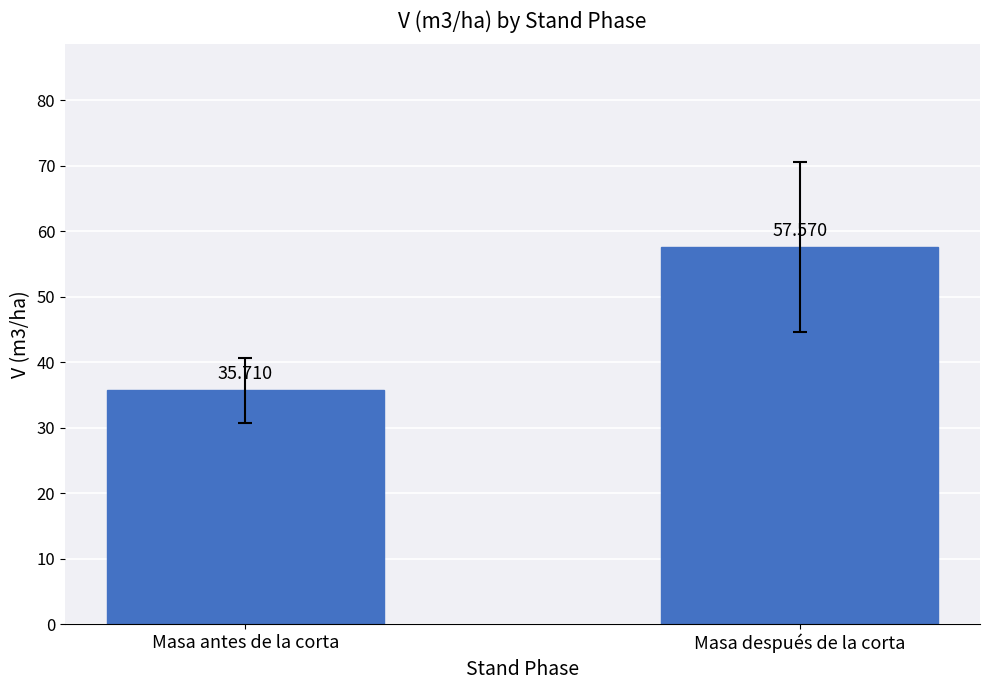

Reading left to right, what are all the values shown in this chart?

35.7	57.6